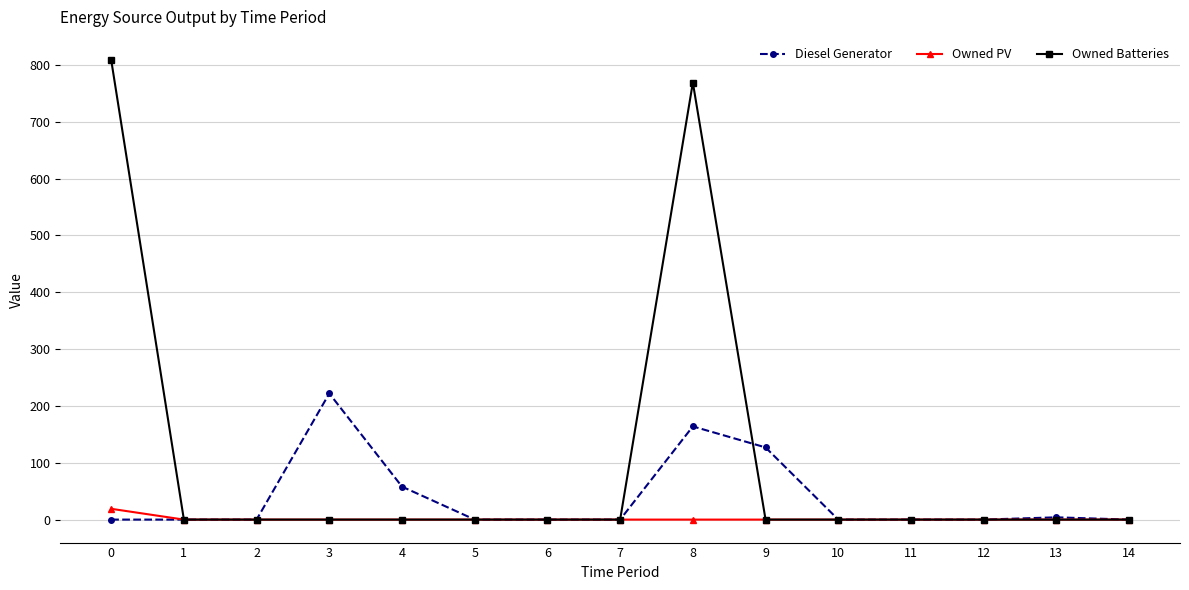

Which series has the largest total across all categories?

Owned Batteries